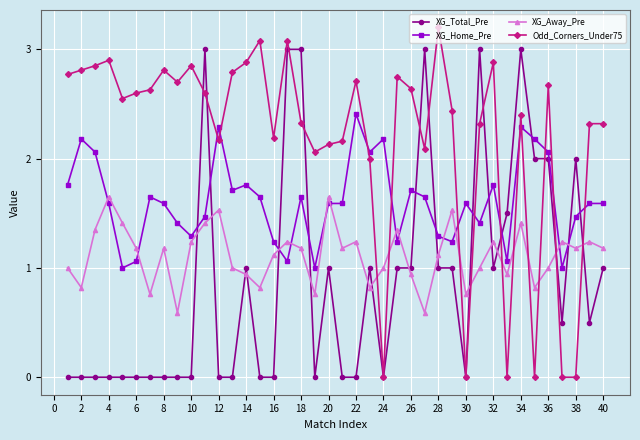

True or false: XG_Home_Pre has more than 0 interior local peaks.

True